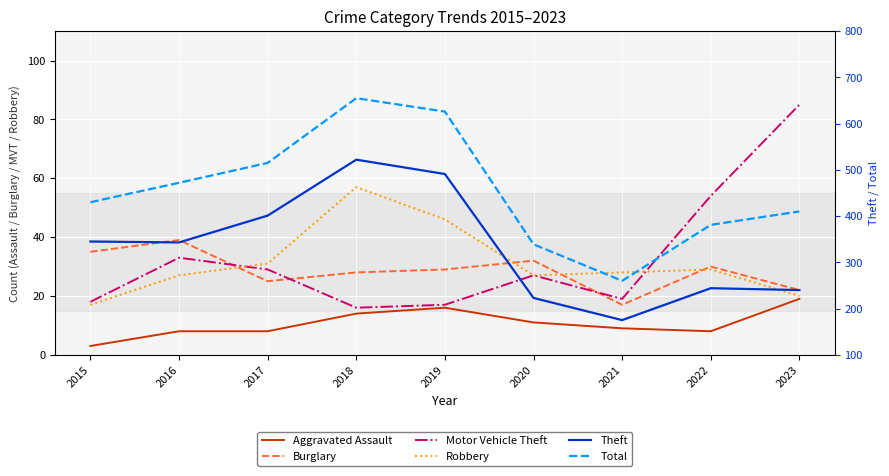

How many intersections are there between Burglary and Motor Vehicle Theft?

3